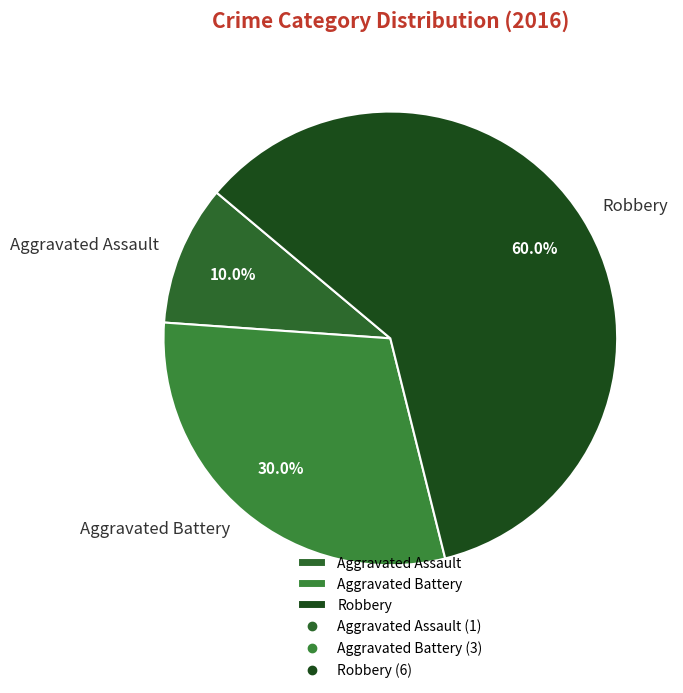

Combined, what portion of the pie is Aggravated Assault and Robbery?

70.0%